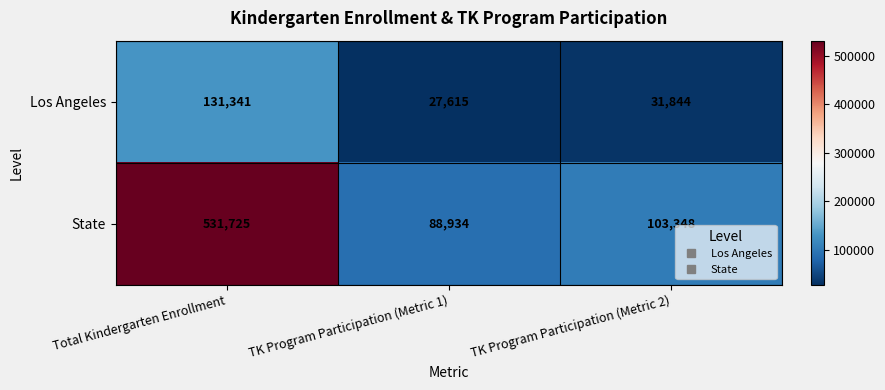

The Los Angeles series shows 131341 at Total Kindergarten Enrollment. True or false?

True